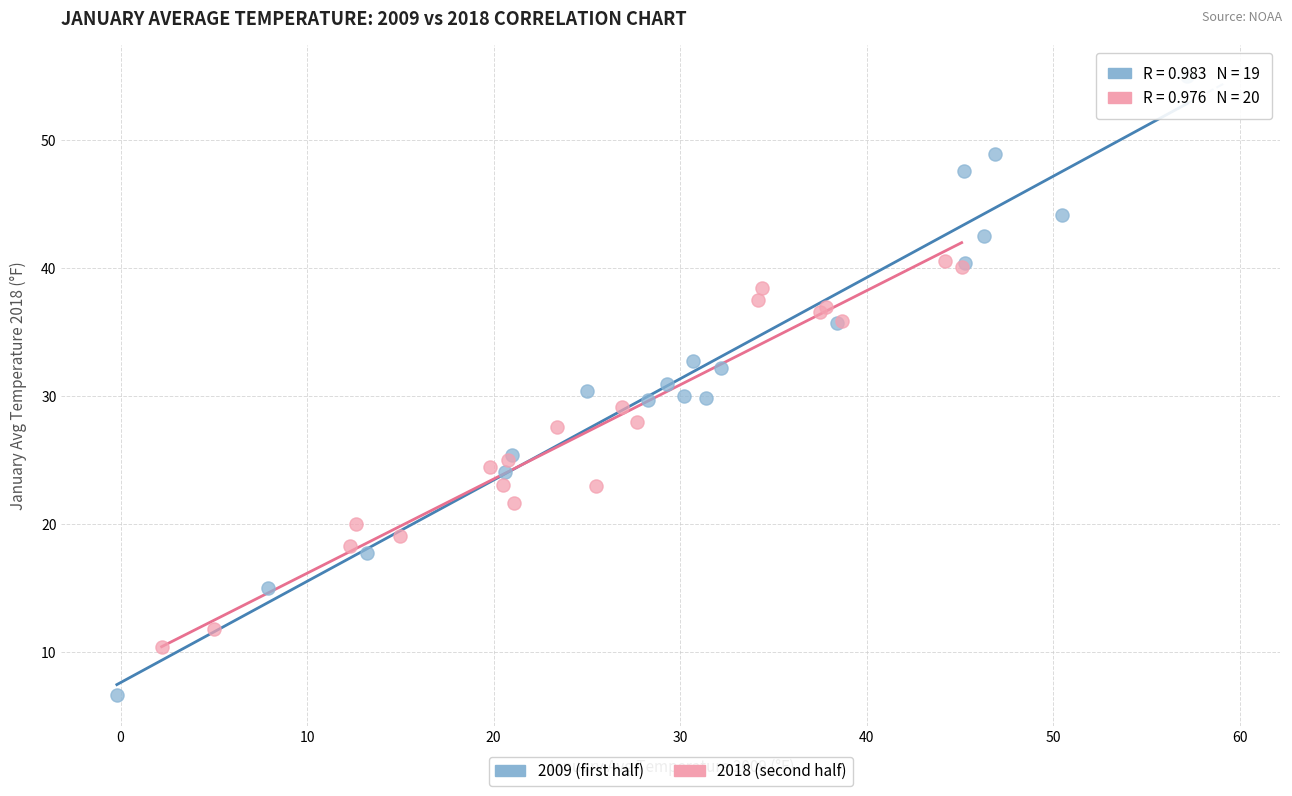

What are all the series names shown in the legend?

2009 (first half), 2018 (second half)